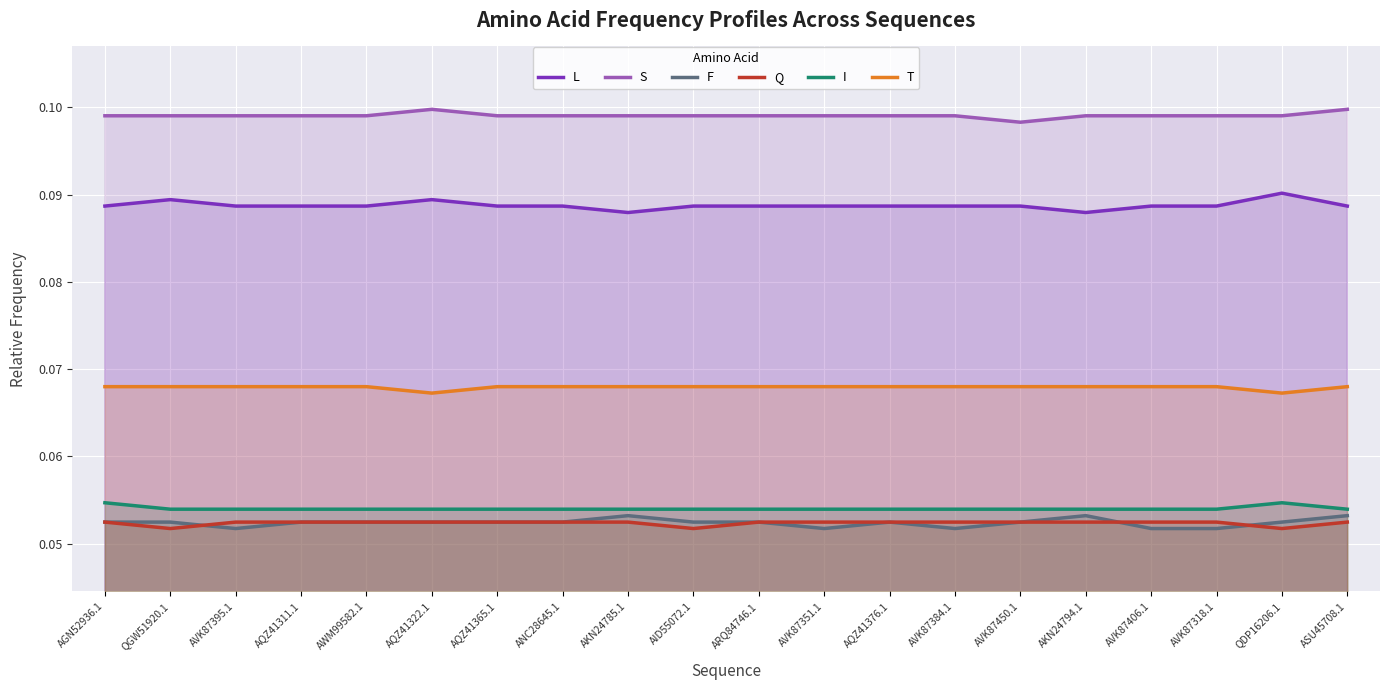

Does the chart display data point markers on the line(s)?

No